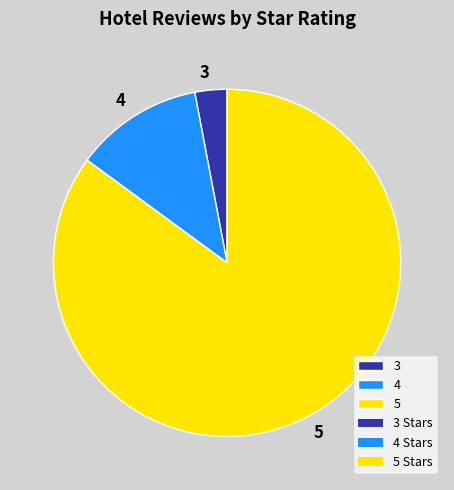

Do 3 and 5 together represent more than half of the pie?

Yes